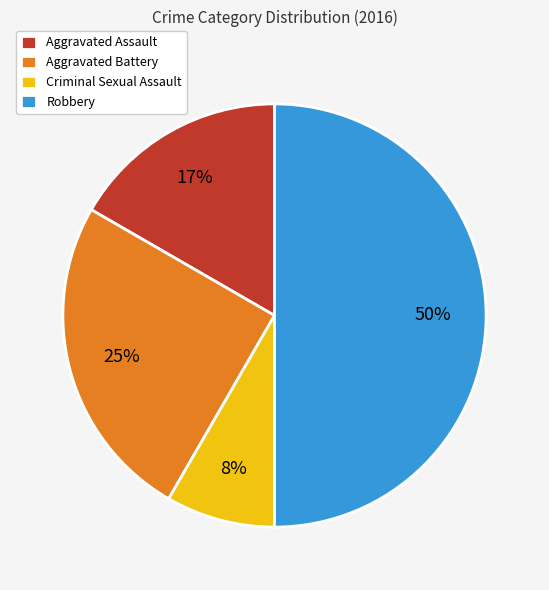

What is the largest slice in the pie chart?

Robbery